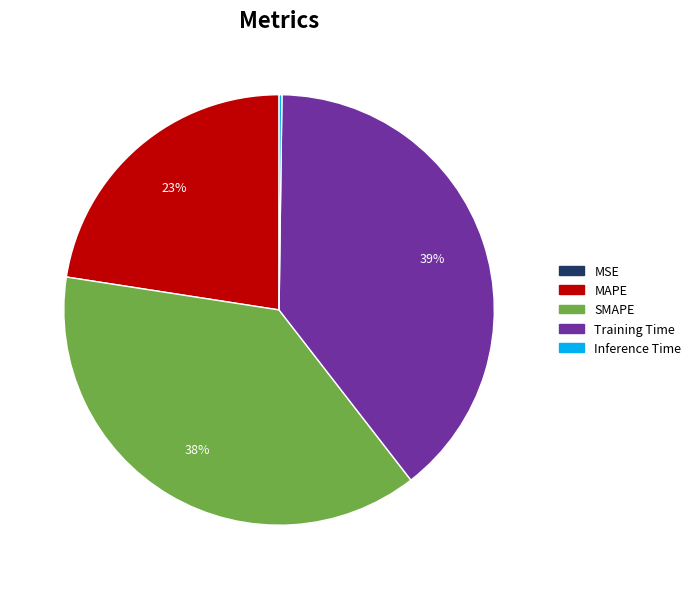

Which category has the biggest portion of the pie?

Training Time